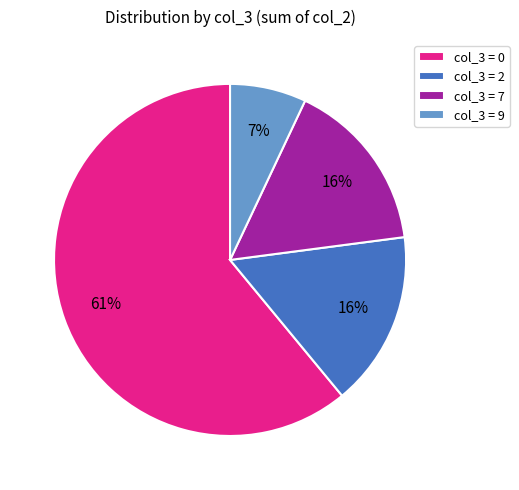

To the nearest percent, what percentage of the pie is col_3 = 9?

7%